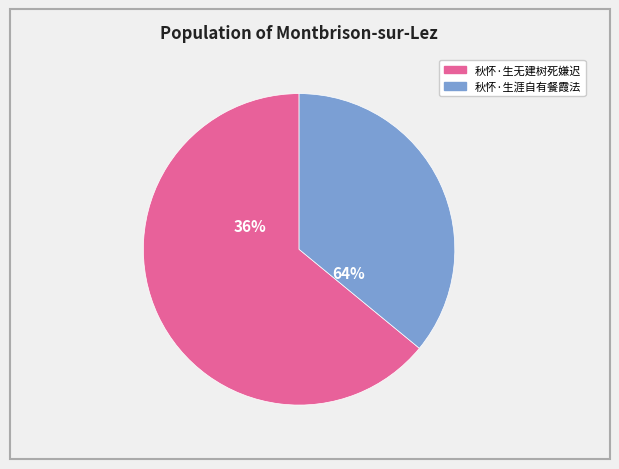

The 秋怀·生涯自有餐霞法 slice represents 36% of the pie. True or false?

True